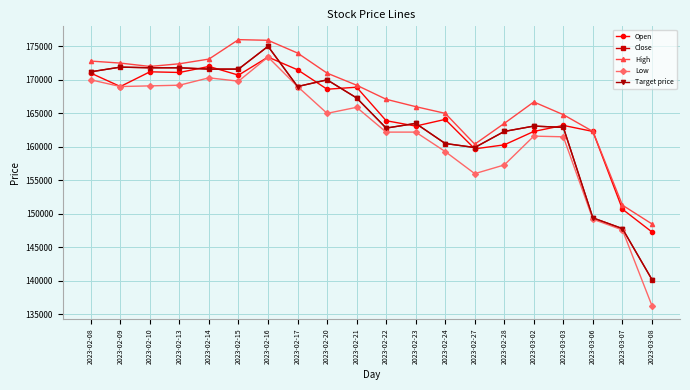

True or false: Low has a value of 161600 at 2023-03-02.

True